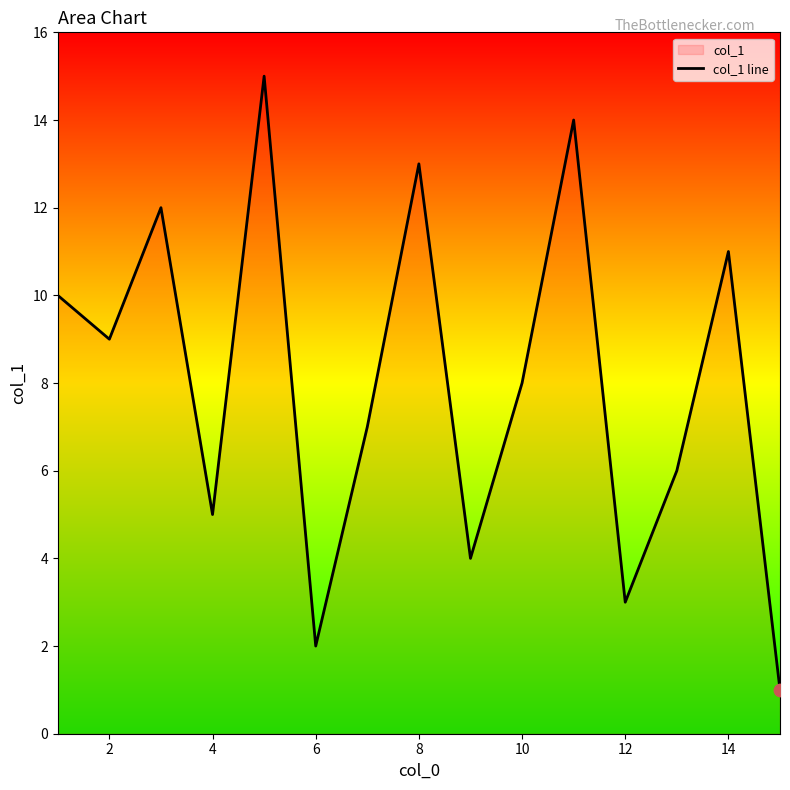

What is the maximum value shown in the chart?

15